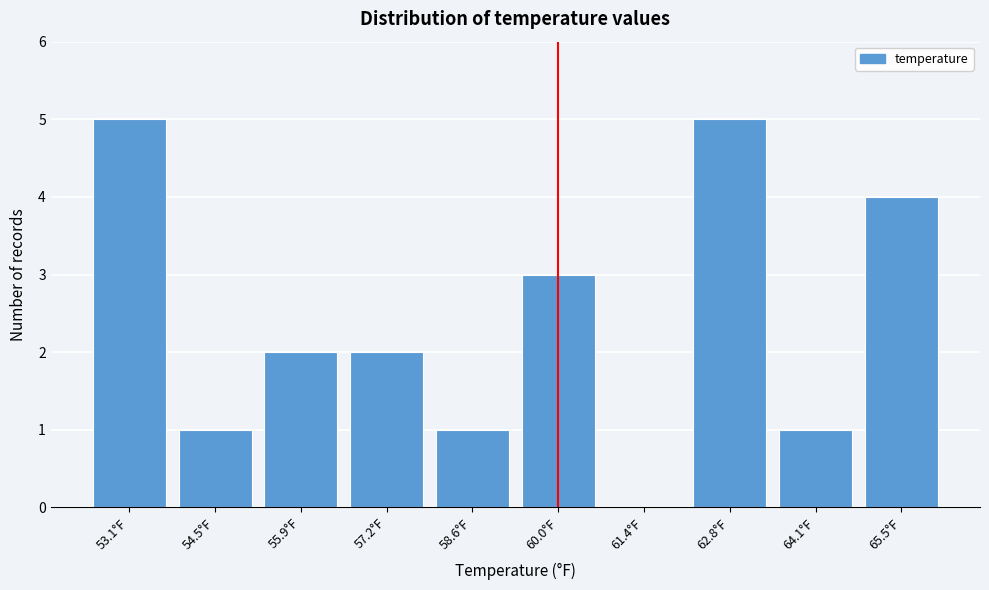

Reading left to right, list all the values displayed in this chart.

53.1°F=5	54.5°F=1	55.9°F=2	57.2°F=2	58.6°F=1	60.0°F=3	61.4°F=0	62.8°F=5	64.1°F=1	65.5°F=4